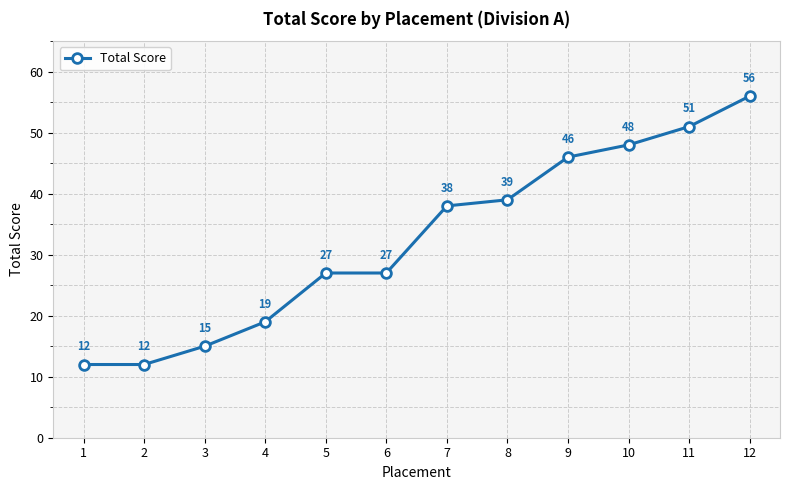

What is the difference between the second highest and minimum values?

39